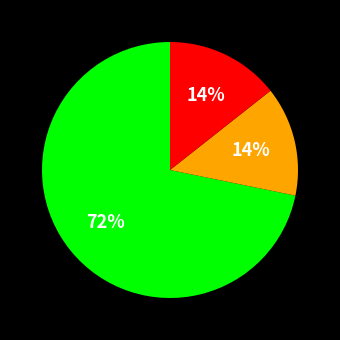

To the nearest percent, what is the difference between the largest and smallest slice percentages?

58%